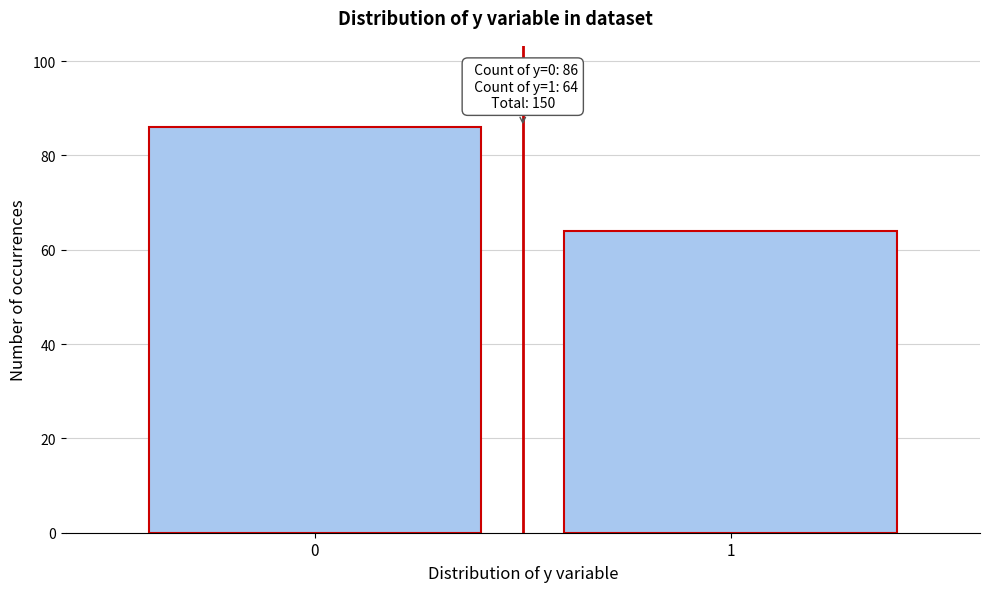

Reading left to right, transcribe all the data shown in this chart.

86	64